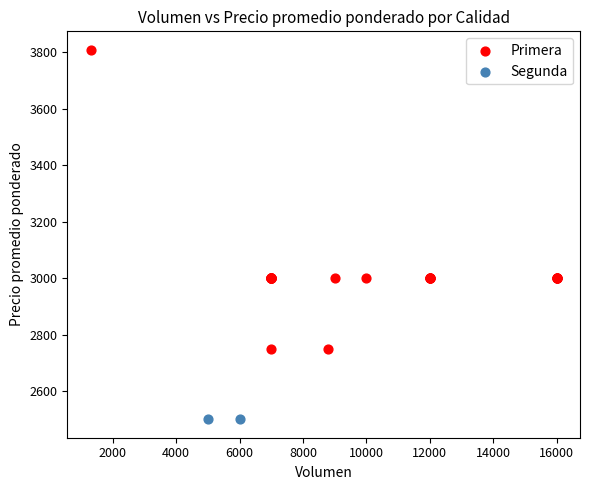

What are all the series names shown in the legend?

Primera, Segunda